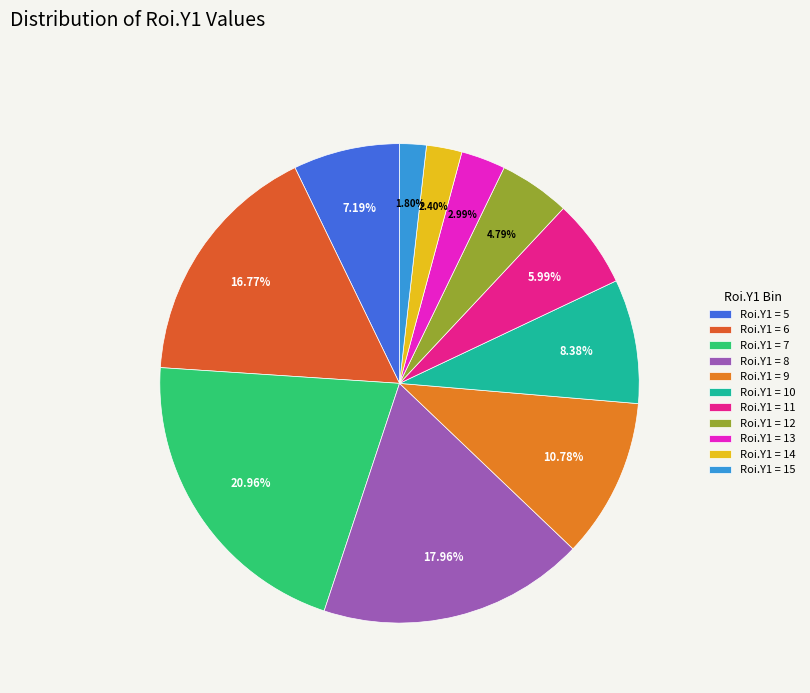

How many slices are in this pie chart?

11